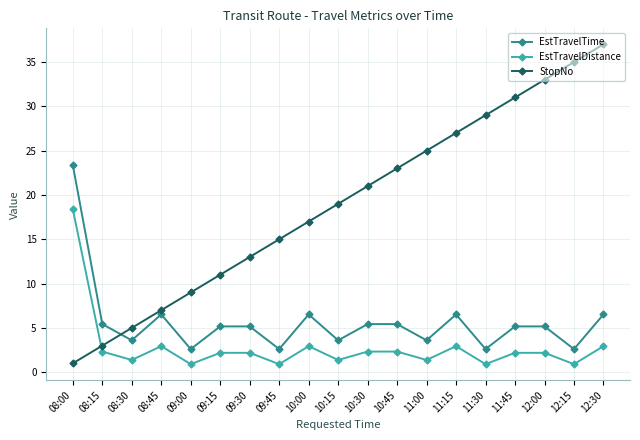

What is the average value of the EstTravelTime series?

5.7